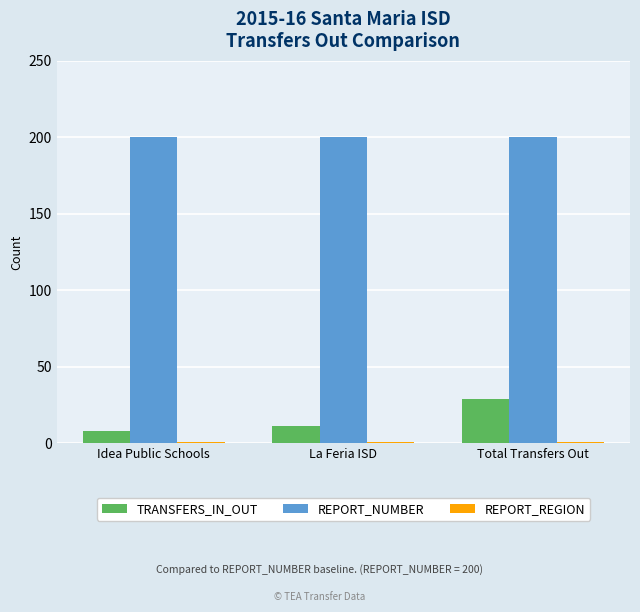

Which series has the largest range (max minus min)?

TRANSFERS_IN_OUT